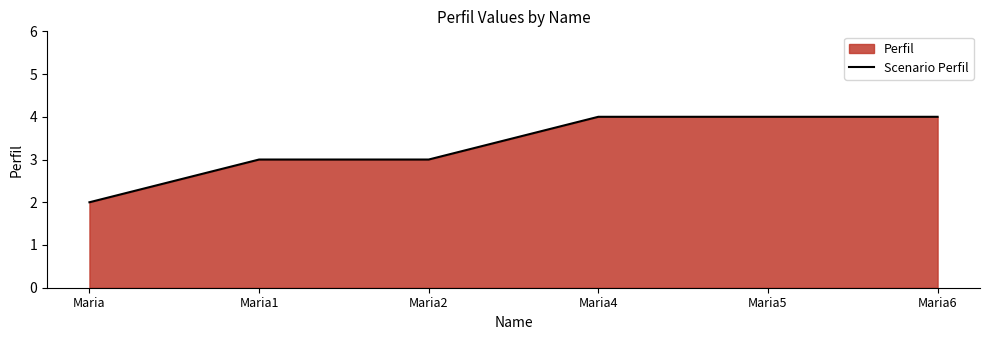

What is the average value?

3